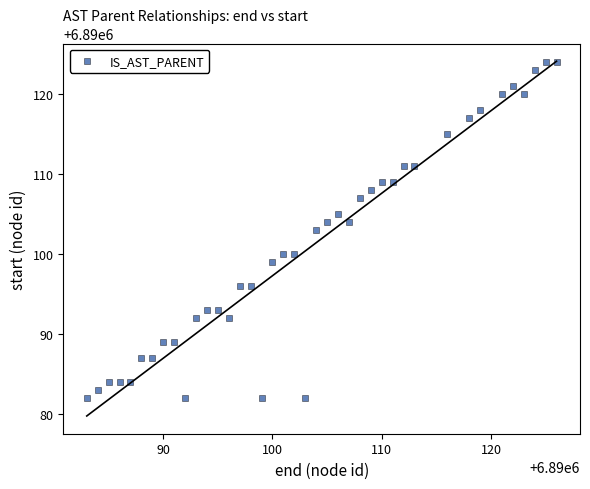

What is the range of Y values (max minus min)?

42